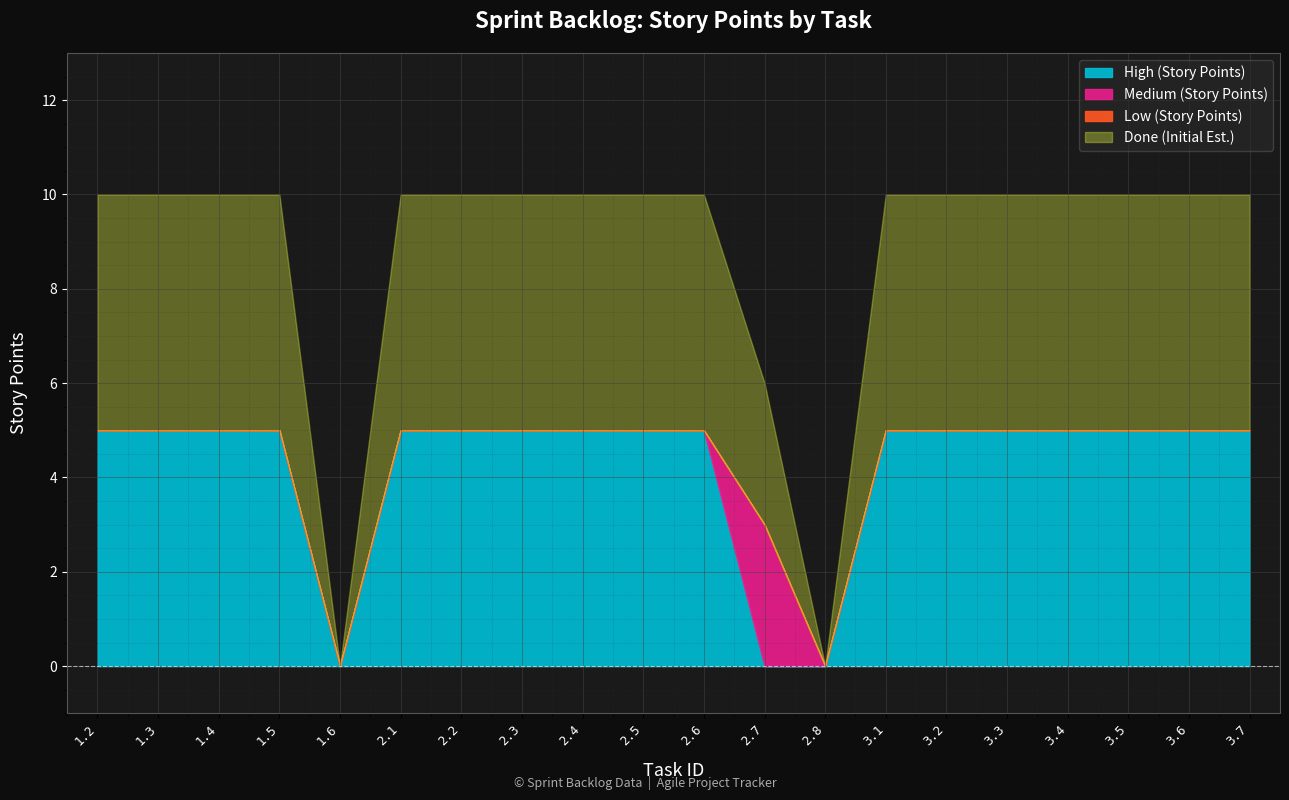

What is the maximum value for High (Story Points)?

5